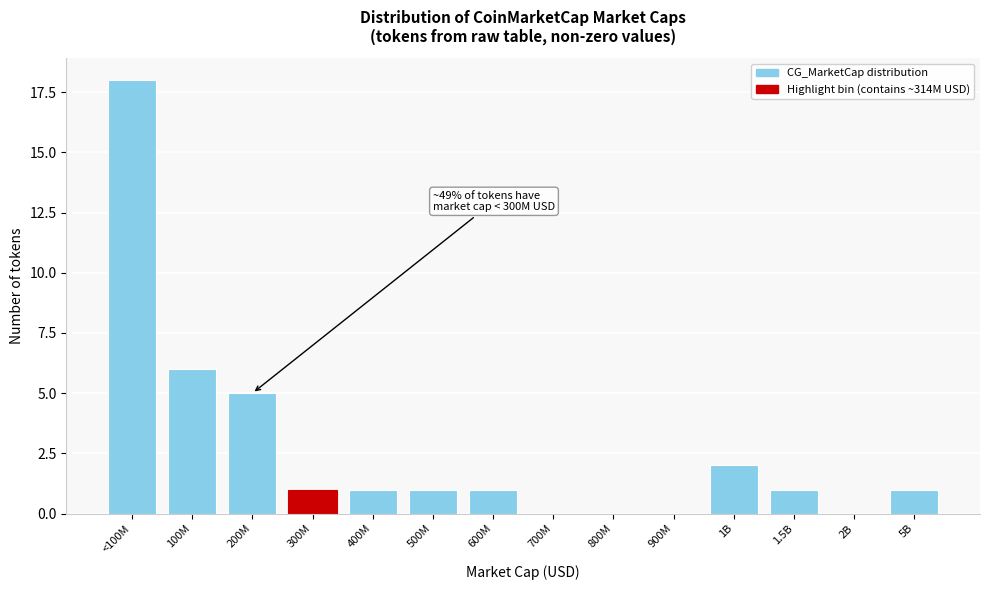

Reading left to right, transcribe all the data shown in this chart.

<100M=18	100M=6	200M=5	300M=1	400M=1	500M=1	600M=1	700M=0	800M=0	900M=0	1B=2	1.5B=1	2B=0	5B=1